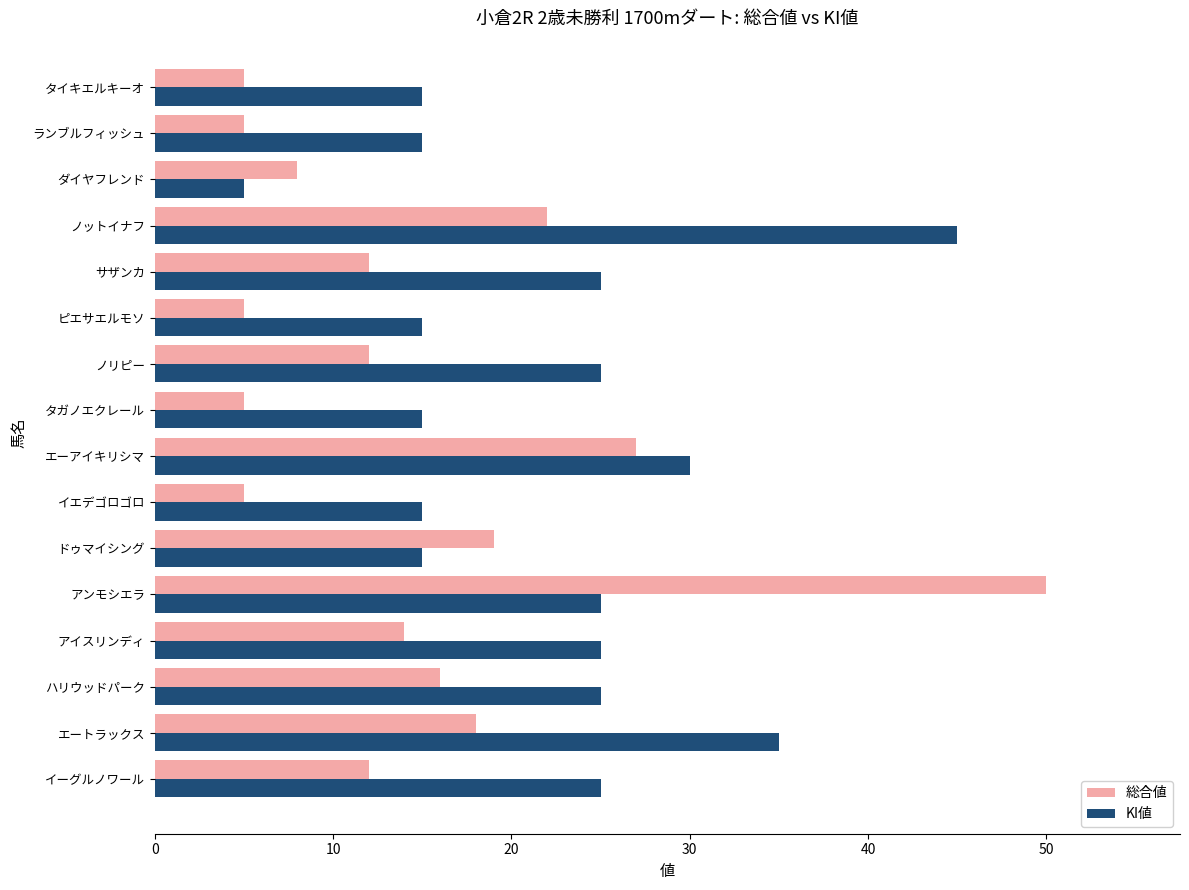

What is the maximum value for 総合値?

50